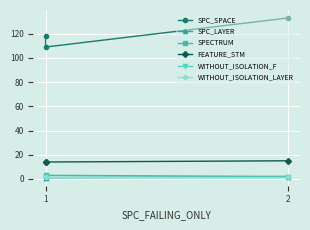

How many lines are shown in the chart?

6